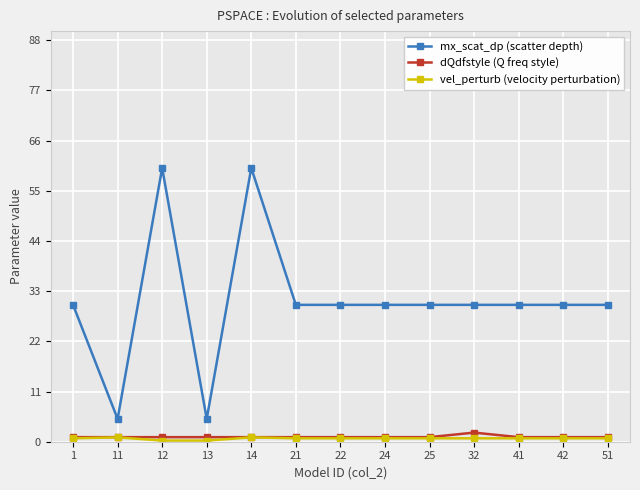

True or false: mx_scat_dp (scatter depth) and vel_perturb (velocity perturbation) cross at least once.

False